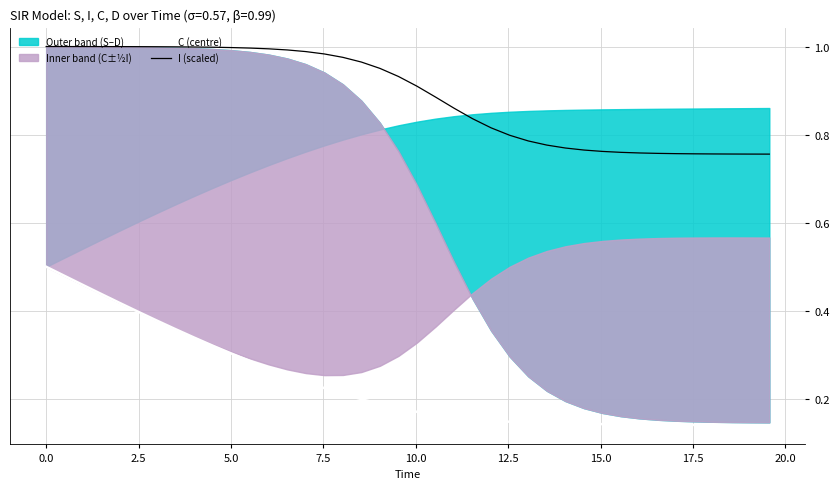

Rank the series by their maximum value, from lowest to highest.

C (centre), I (scaled)